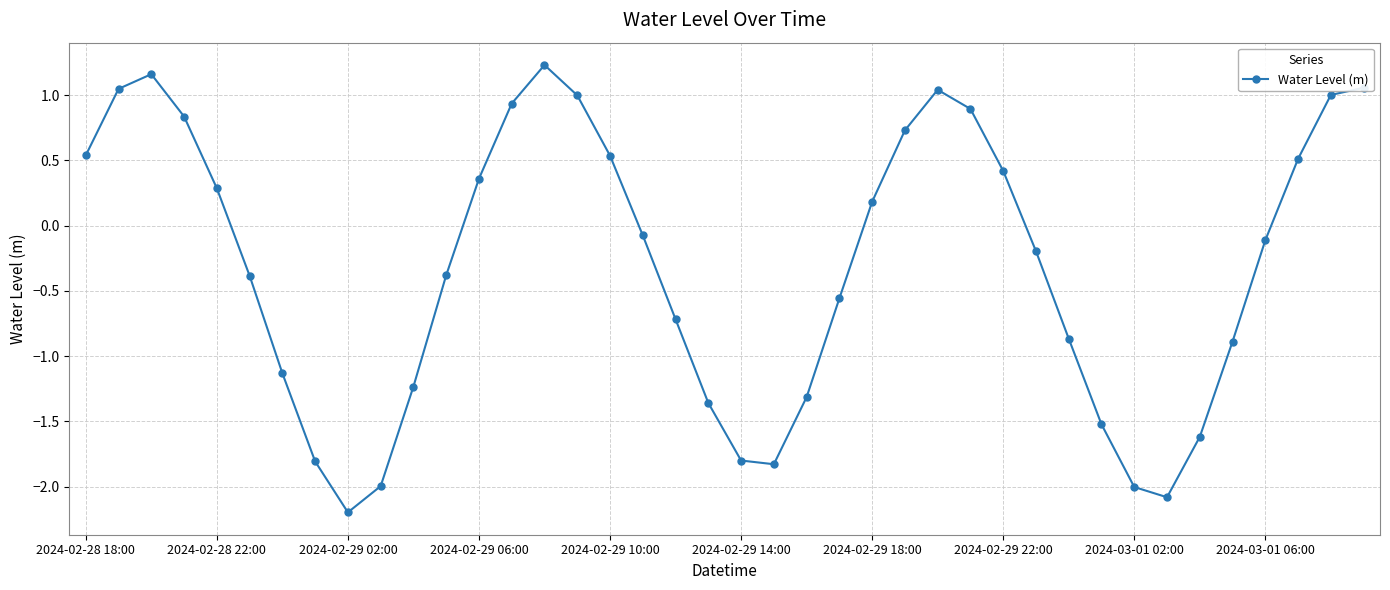

What is the minimum value shown in the chart?

-2.2